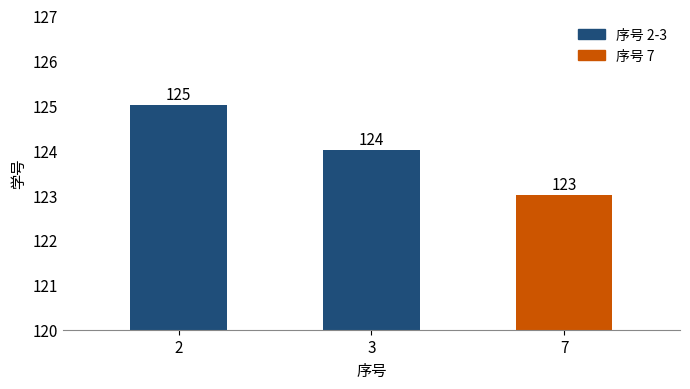

Reading left to right, extract all data points from this chart.

125	124	123